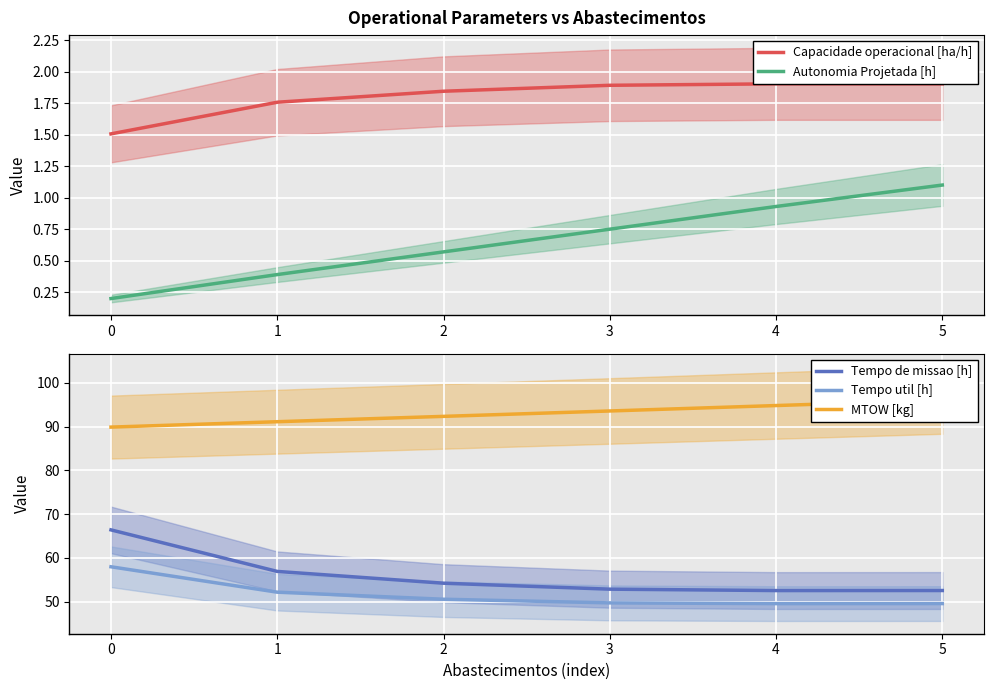

Reading left to right, transcribe all the data shown in this chart.

Capacidade operacional [ha/h]: 1.5	1.8	1.8	1.9	1.9	1.9
Autonomia Projetada [h]: 0.2	0.4	0.6	0.8	0.9	1.1
Tempo de missao [h]: 66.4	56.9	54.2	52.9	52.6	52.6
Tempo util [h]: 58.0	52.2	50.6	49.8	49.6	49.6
MTOW [kg]: 89.9	91.1	92.3	93.5	94.8	96.0